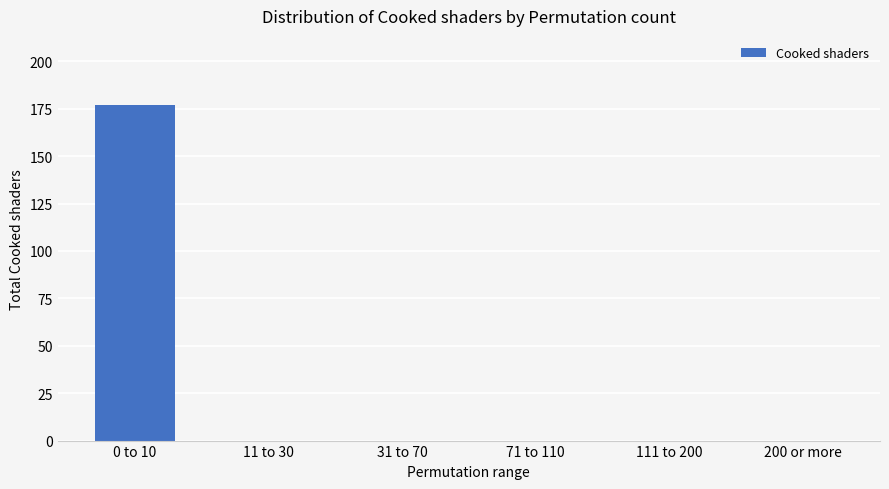

What is the greatest value displayed?

177